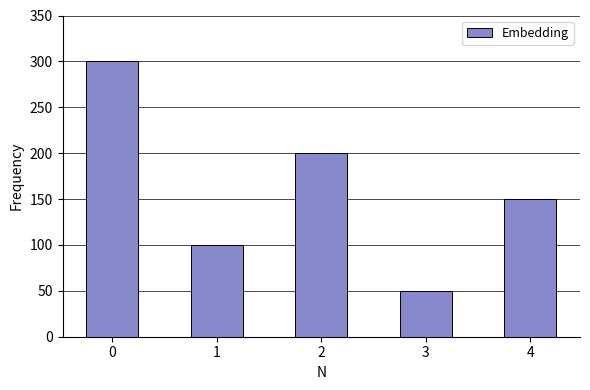

The chart shows a value of 150 at 4. True or false?

True